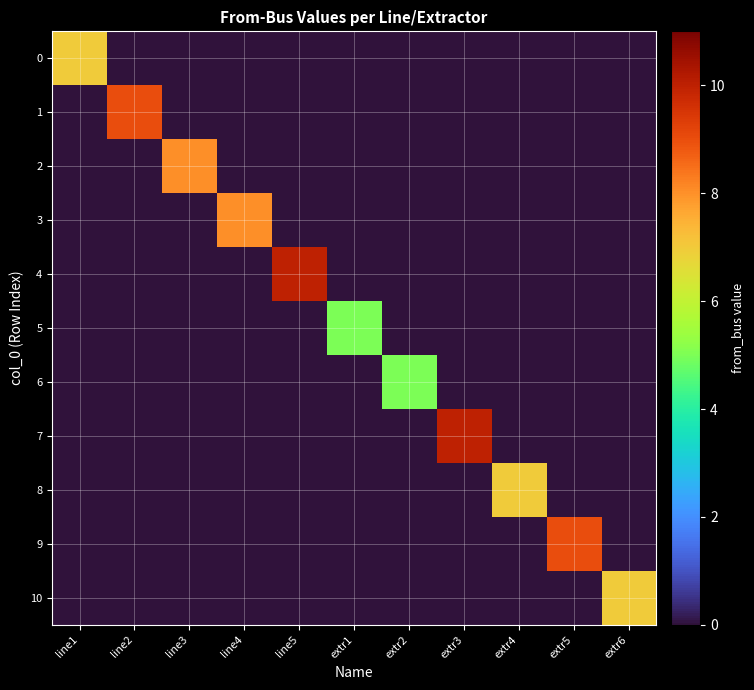

Reading left to right, transcribe all the data shown in this chart.

0: line1=7	line2=0	line3=0	line4=0	line5=0	extr1=0	extr2=0	extr3=0	extr4=0	extr5=0	extr6=0
1: line1=0	line2=9	line3=0	line4=0	line5=0	extr1=0	extr2=0	extr3=0	extr4=0	extr5=0	extr6=0
2: line1=0	line2=0	line3=8	line4=0	line5=0	extr1=0	extr2=0	extr3=0	extr4=0	extr5=0	extr6=0
3: line1=0	line2=0	line3=0	line4=8	line5=0	extr1=0	extr2=0	extr3=0	extr4=0	extr5=0	extr6=0
4: line1=0	line2=0	line3=0	line4=0	line5=10	extr1=0	extr2=0	extr3=0	extr4=0	extr5=0	extr6=0
5: line1=0	line2=0	line3=0	line4=0	line5=0	extr1=5	extr2=0	extr3=0	extr4=0	extr5=0	extr6=0
6: line1=0	line2=0	line3=0	line4=0	line5=0	extr1=0	extr2=5	extr3=0	extr4=0	extr5=0	extr6=0
7: line1=0	line2=0	line3=0	line4=0	line5=0	extr1=0	extr2=0	extr3=10	extr4=0	extr5=0	extr6=0
8: line1=0	line2=0	line3=0	line4=0	line5=0	extr1=0	extr2=0	extr3=0	extr4=7	extr5=0	extr6=0
9: line1=0	line2=0	line3=0	line4=0	line5=0	extr1=0	extr2=0	extr3=0	extr4=0	extr5=9	extr6=0
10: line1=0	line2=0	line3=0	line4=0	line5=0	extr1=0	extr2=0	extr3=0	extr4=0	extr5=0	extr6=7